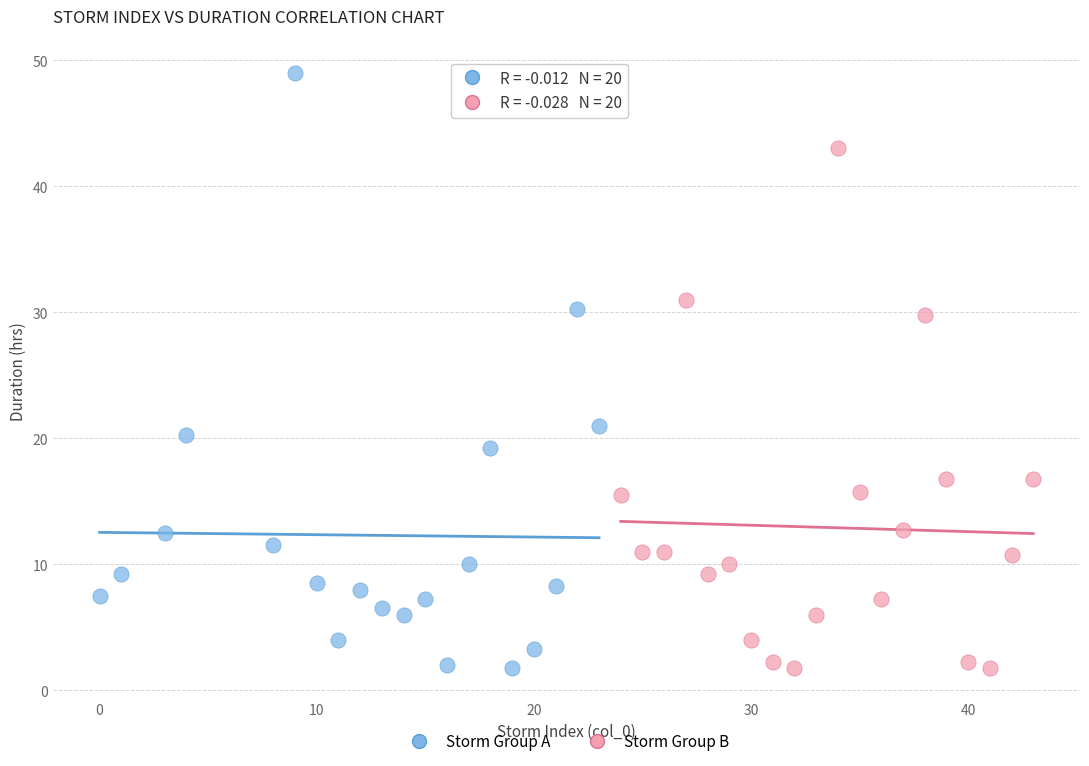

Which series reaches the maximum Y coordinate?

Storm Group A